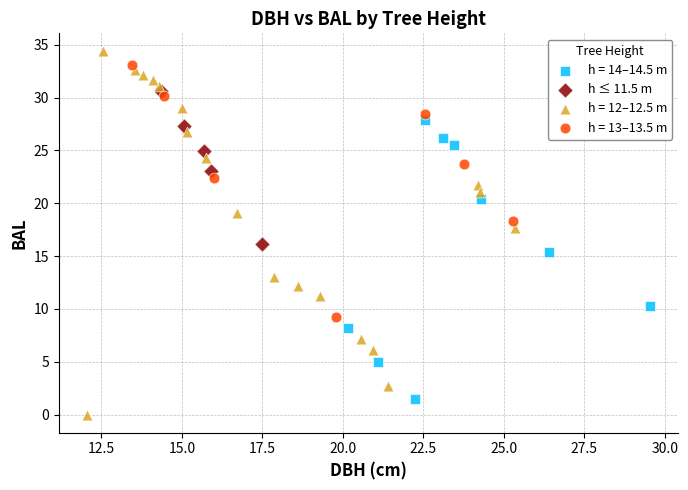

Which series has the widest spread of Y values?

h = 12–12.5 m